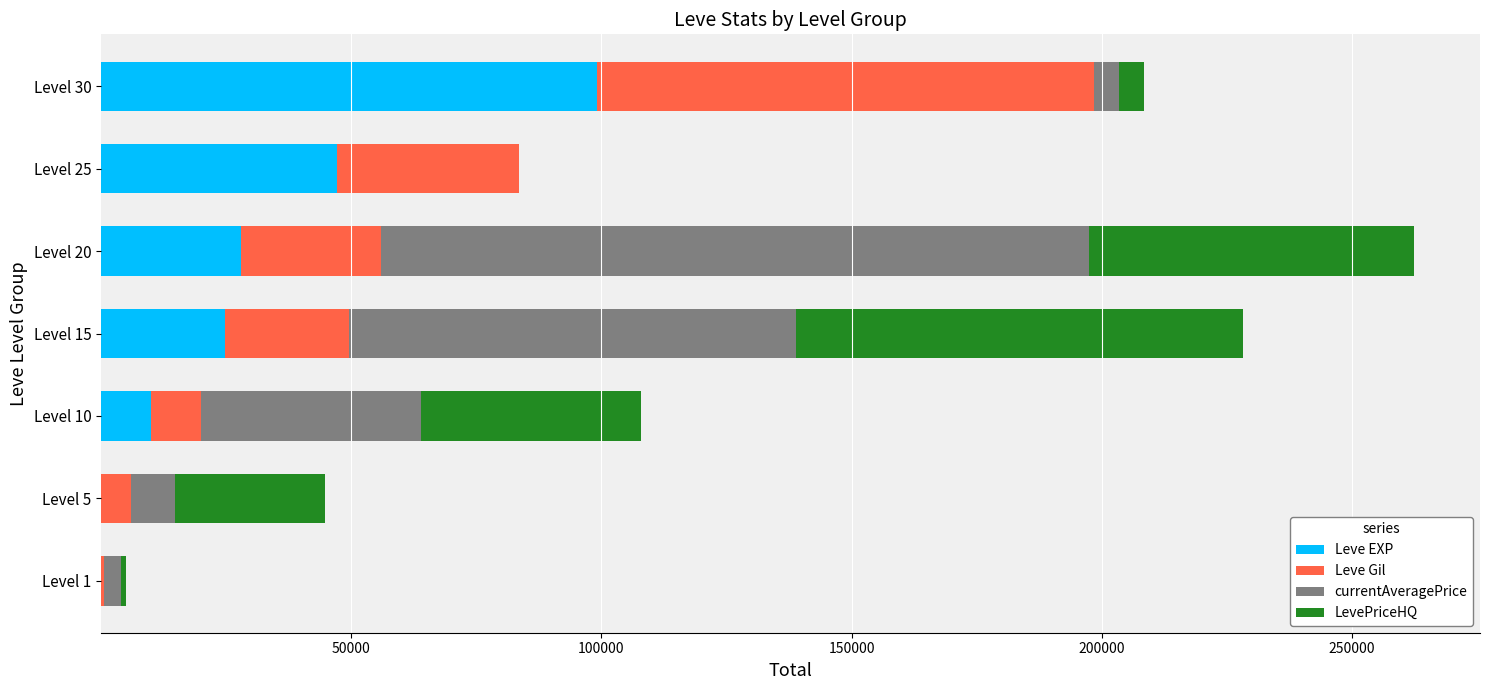

At which category is the sum across all series the highest?

Level 20